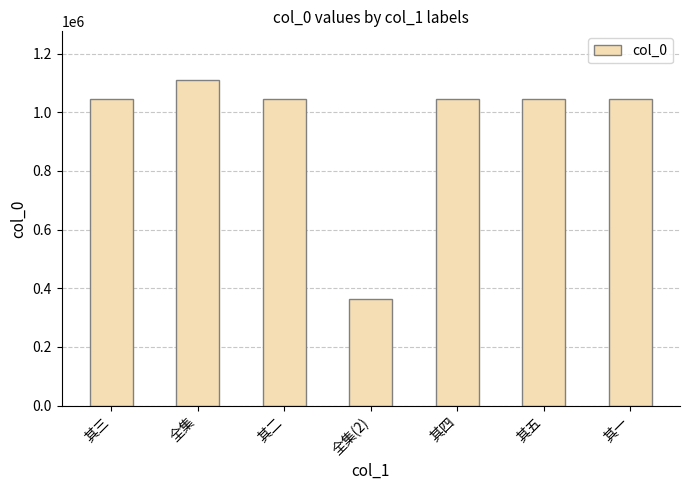

What is the label of the 2nd bar from the left?

全集